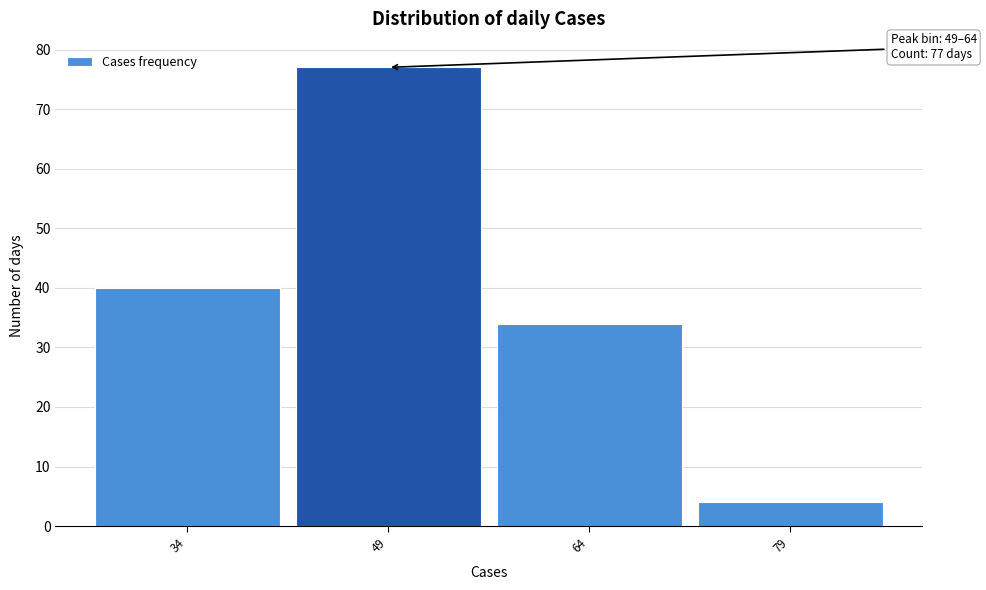

Reading right to left, what are all the values shown in this chart?

4	34	77	40